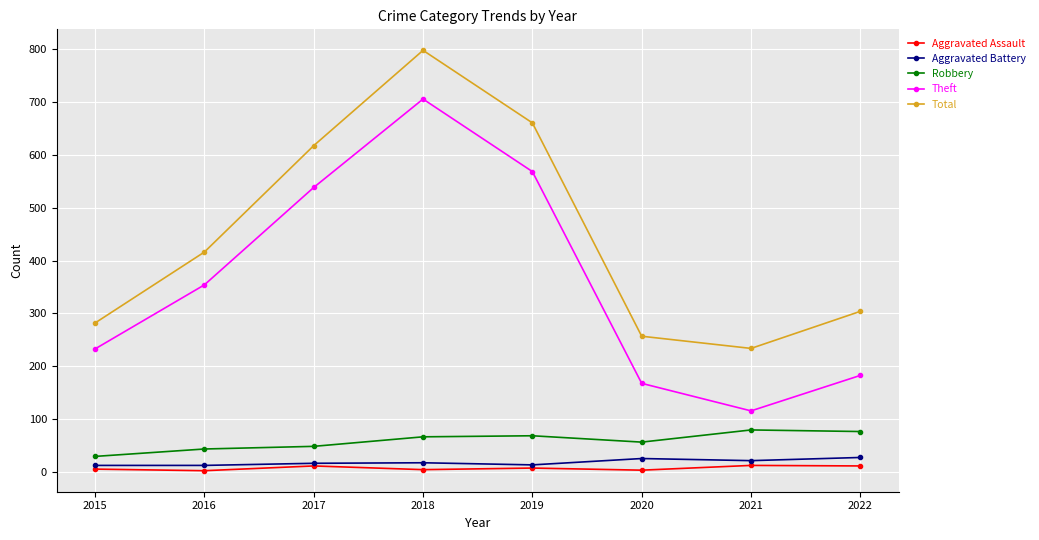

True or false: Aggravated Battery has a value of 14 at 2019.

True